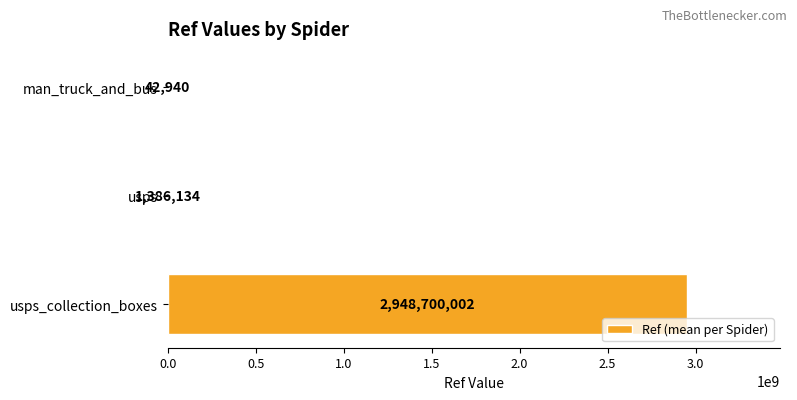

At which label is the value closest to 1474371471?

usps